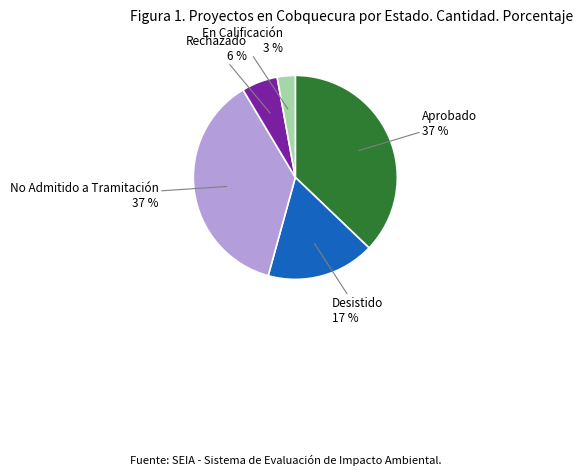

Is No Admitido a Tramitación the majority of the pie?

No